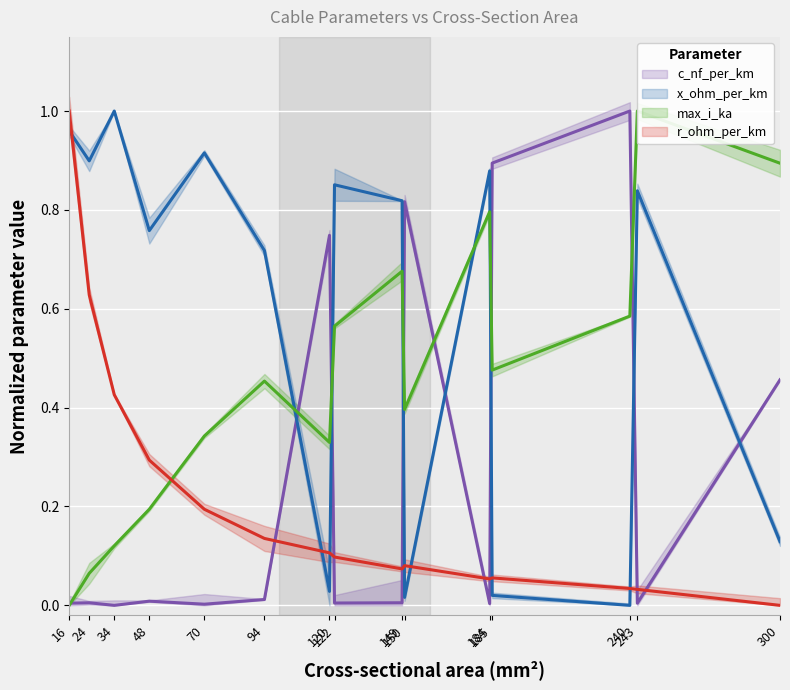

At which category is the sum across all series the highest?

16